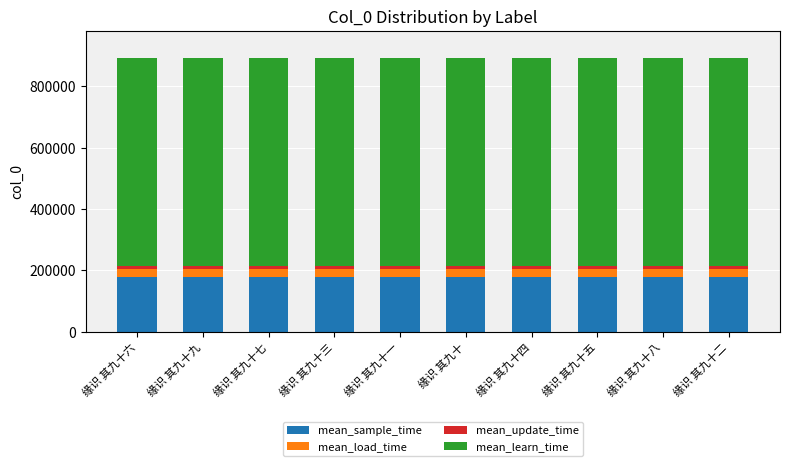

True or false: mean_sample_time has a value of 36035.1 at 缘识 其九十.

False